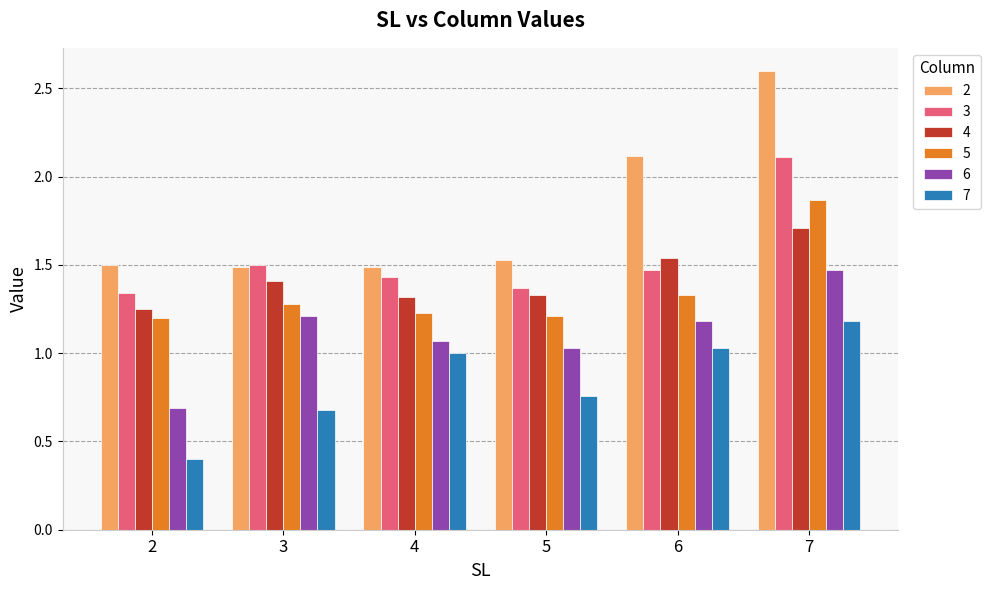

True or false: 2 has a value of 2.0 at 5.

False